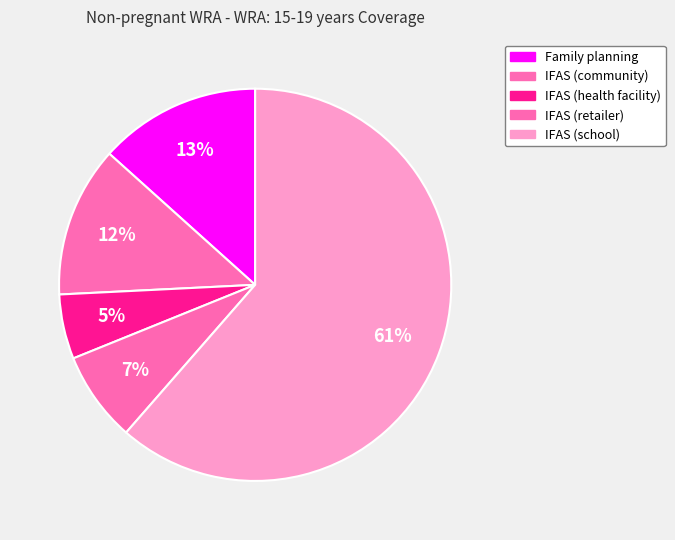

Which category has the smallest portion of the pie?

IFAS (health facility)